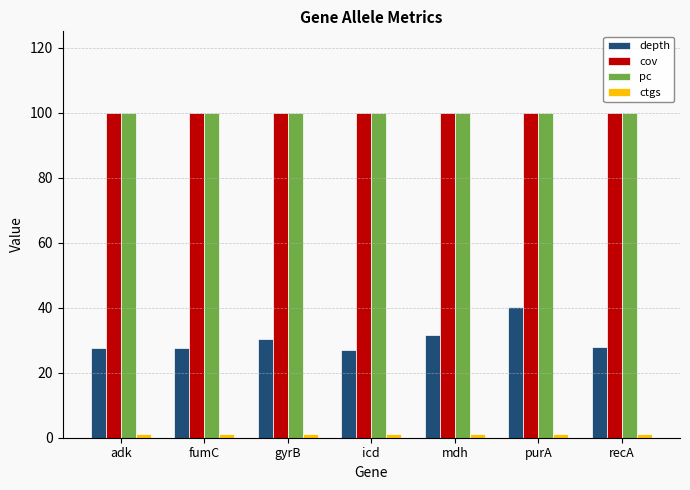

At how many categories does at least one series exceed 12?

7